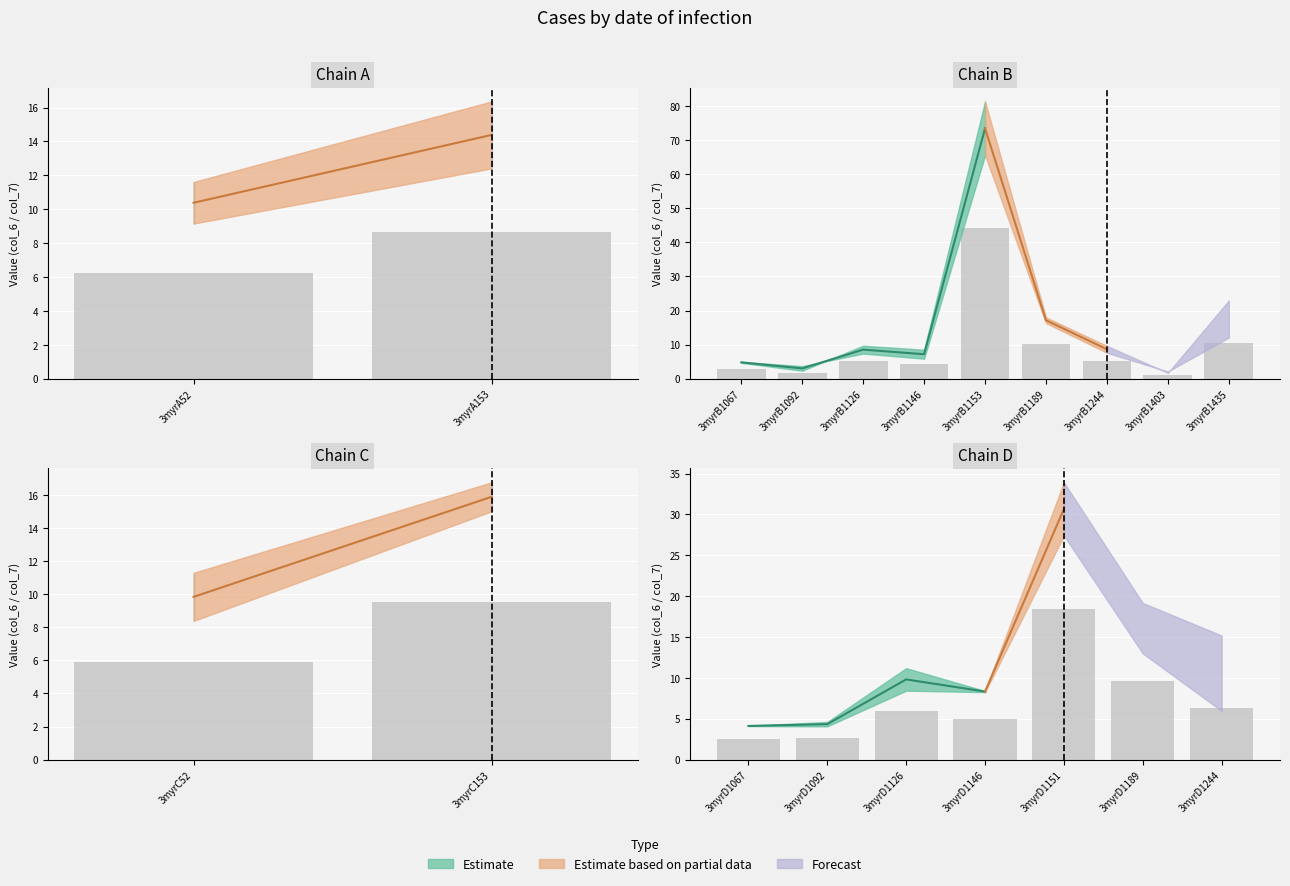

Between 3myrC52 and 3myrB1092, which is larger?

3myrC52